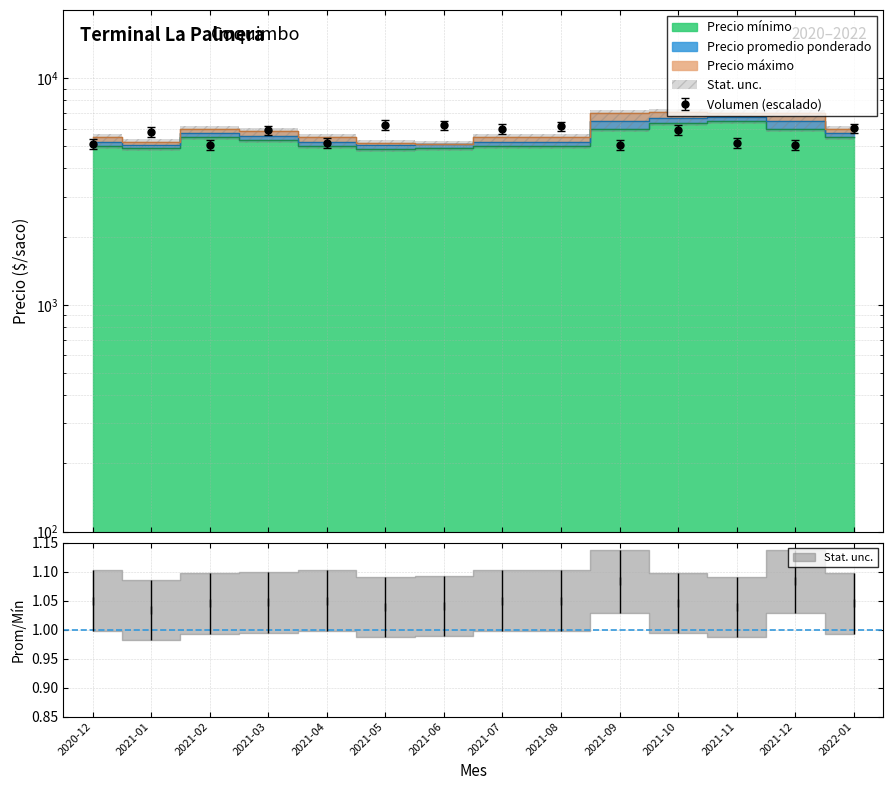

At which label does Volumen reach its minimum?

2021-12